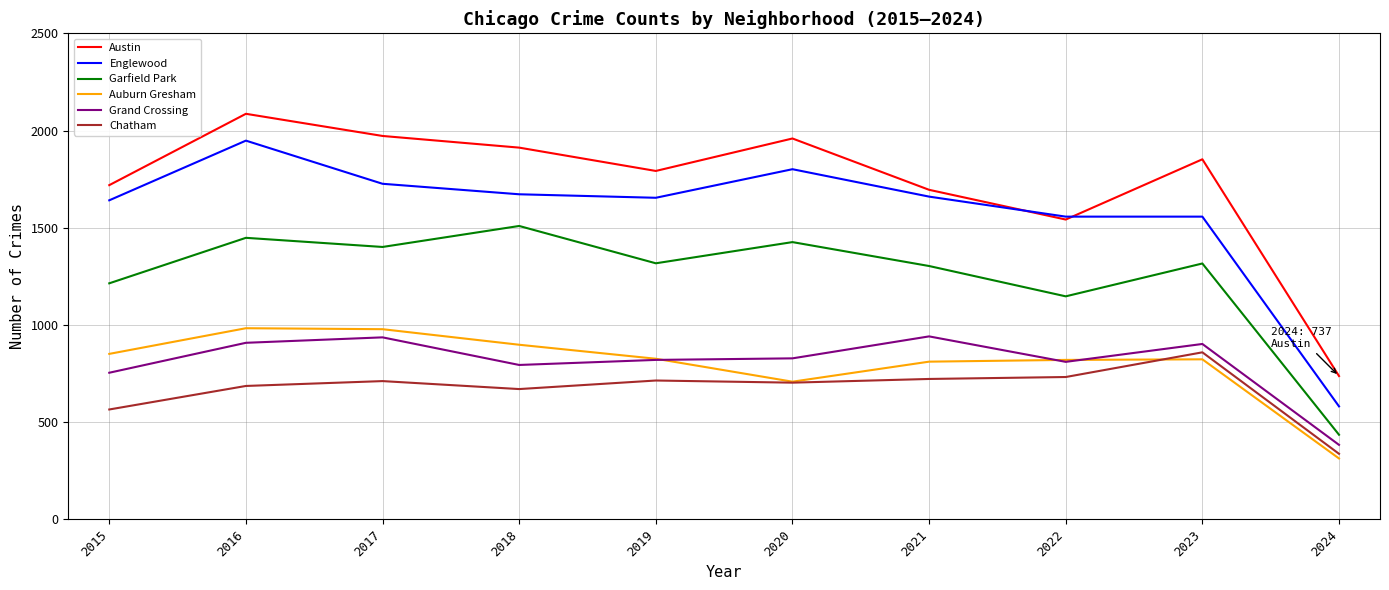

What value does the Englewood series have at 2017, to the nearest 100?

1700